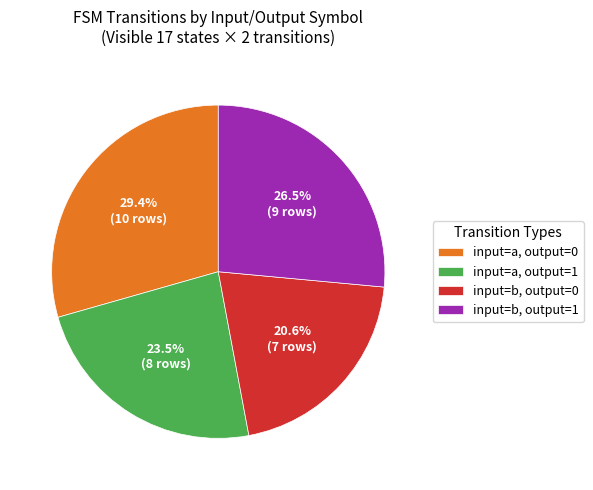

How many slices are in this pie chart?

4